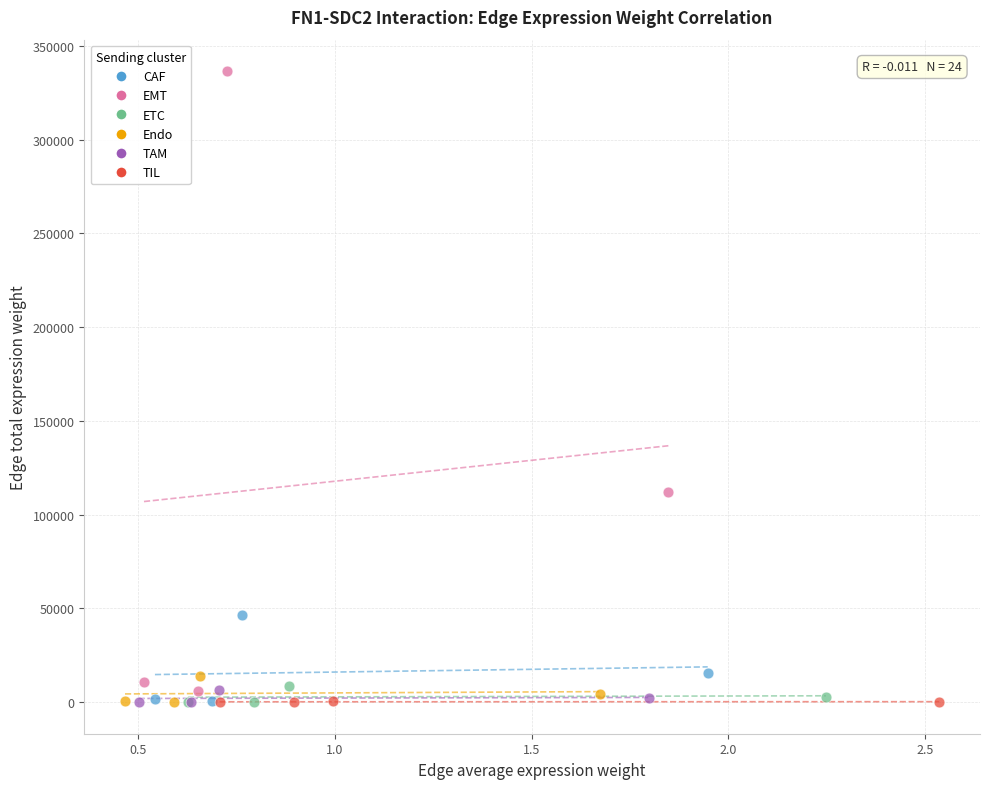

Which series has the largest Y range (max minus min)?

EMT